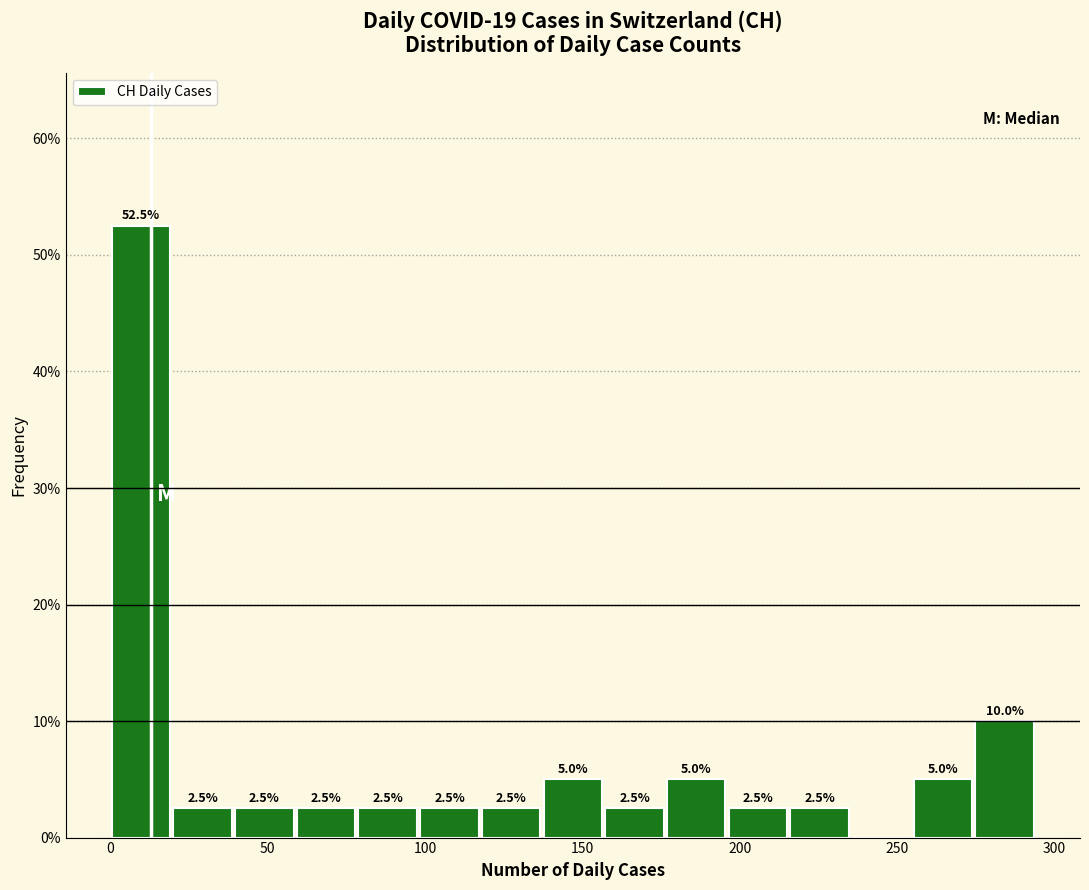

Read against the x-axis, roughly where is the centre of the tallest bar?

10